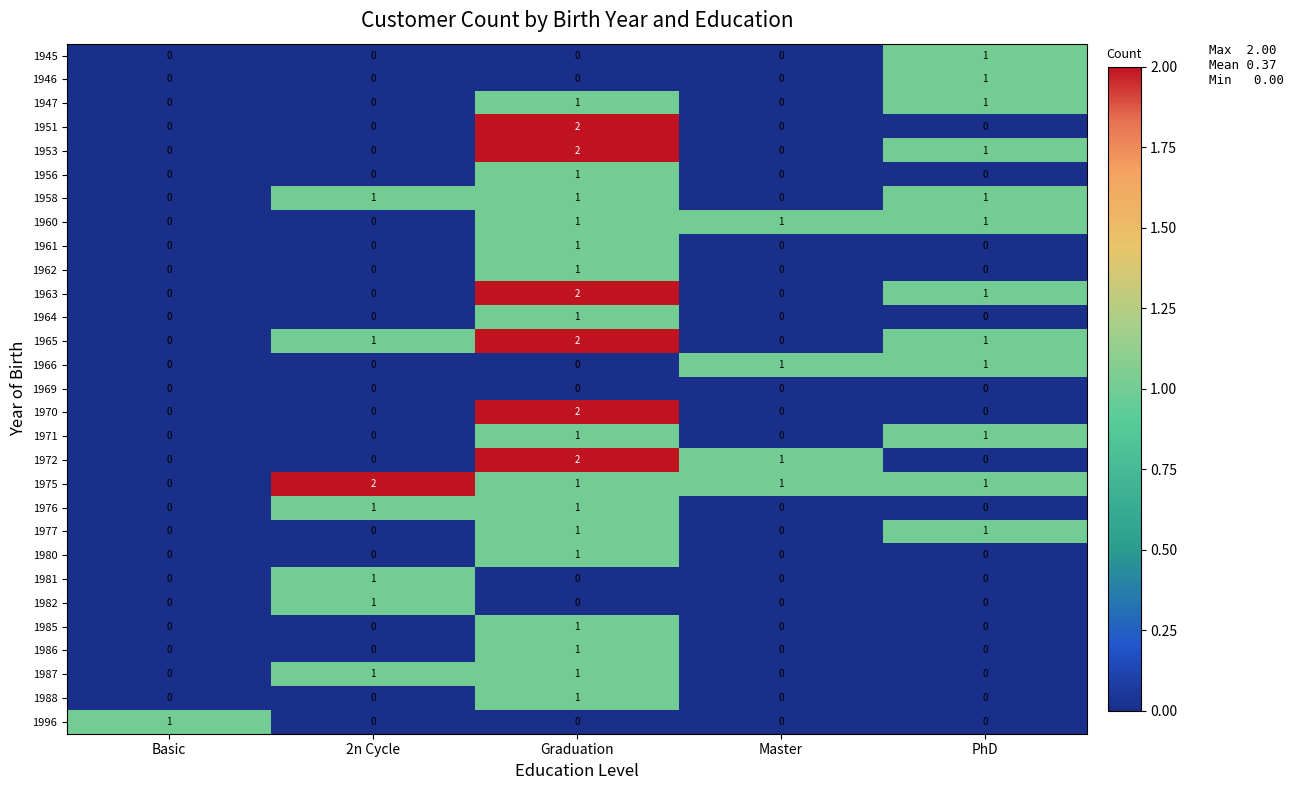

How many positive values does the 1965 series have?

3